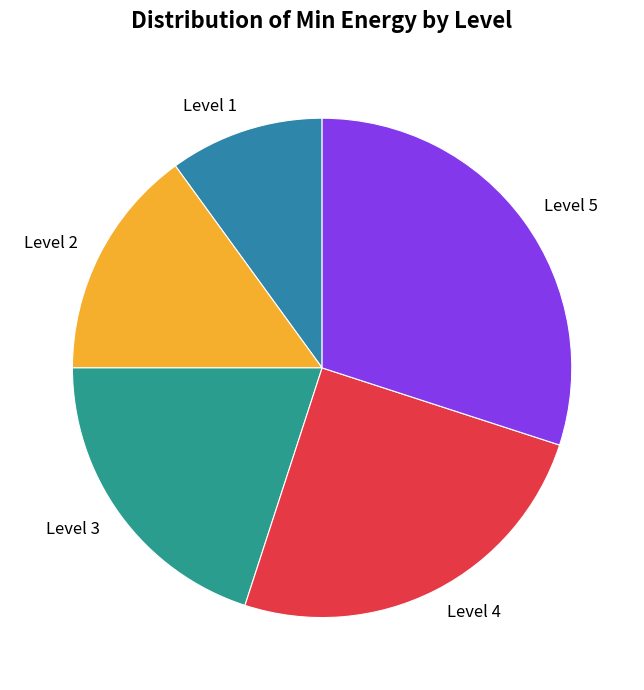

Is there any slice that represents more than half of the pie?

No